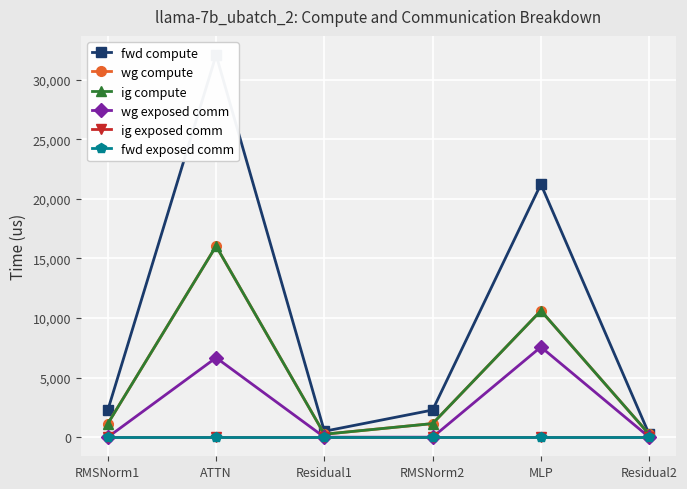

What is the greatest value displayed?

32072.2